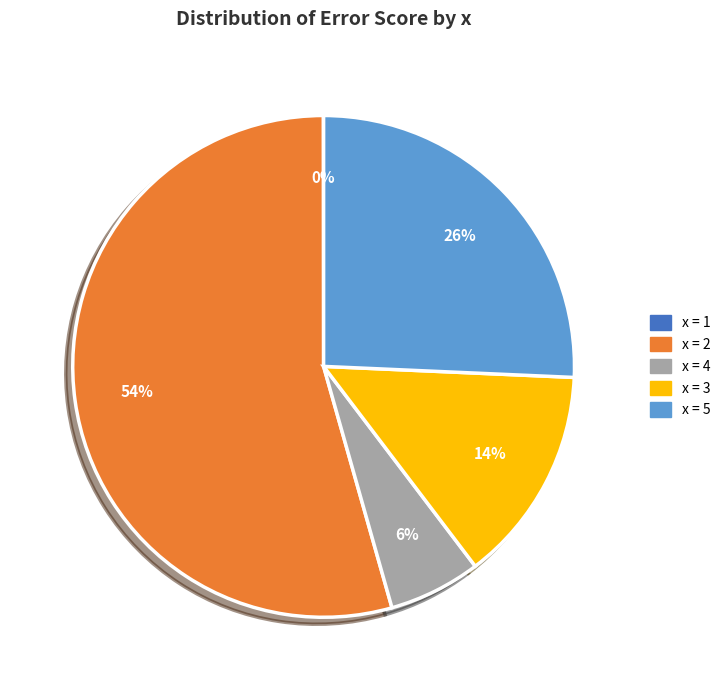

To the nearest percent, what is the average slice percentage?

20%